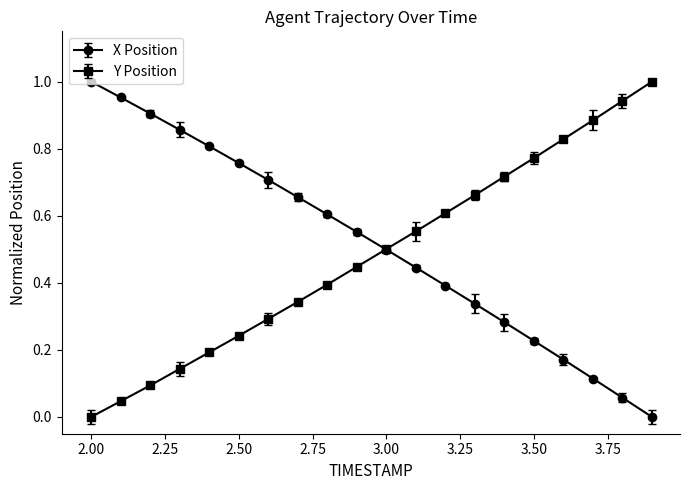

True or false: Y Position has more than 0 points higher than both neighbors.

False